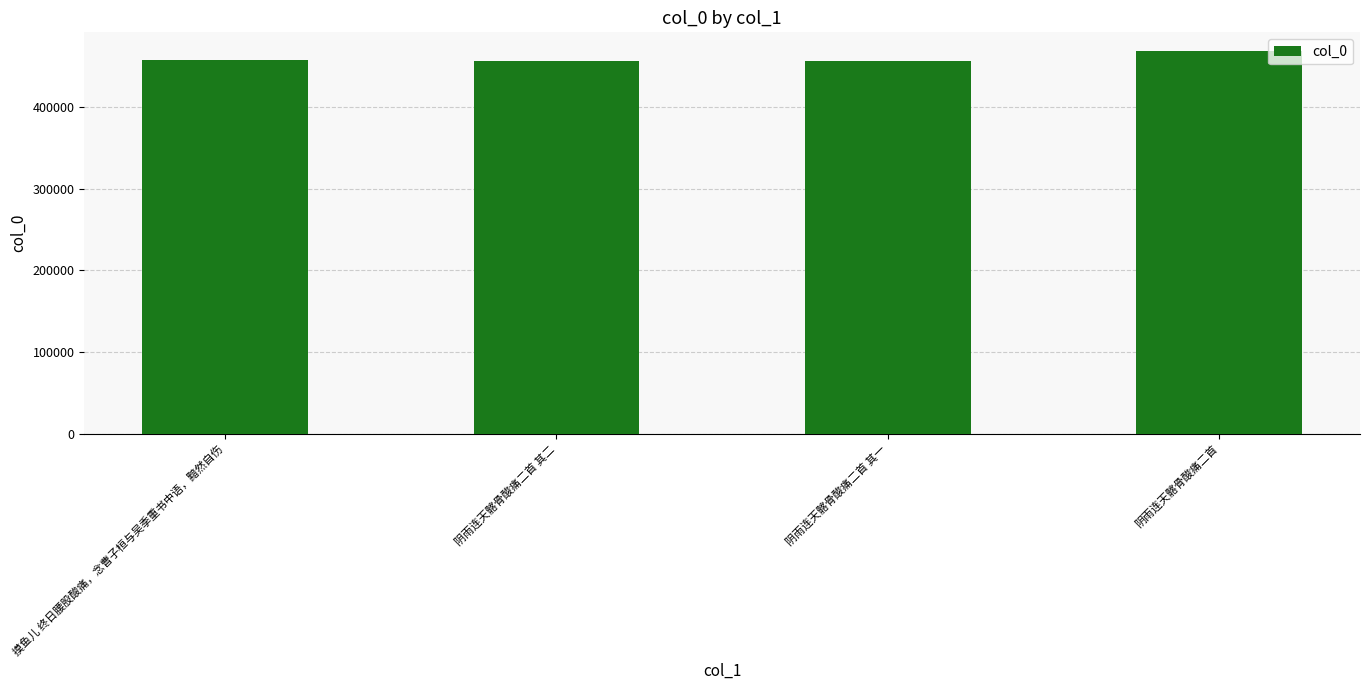

What is the label of the 4th bar from the right?

摸鱼儿 终日腰股酸痛，念曹子桓与吴季重书中语，黯然自伤